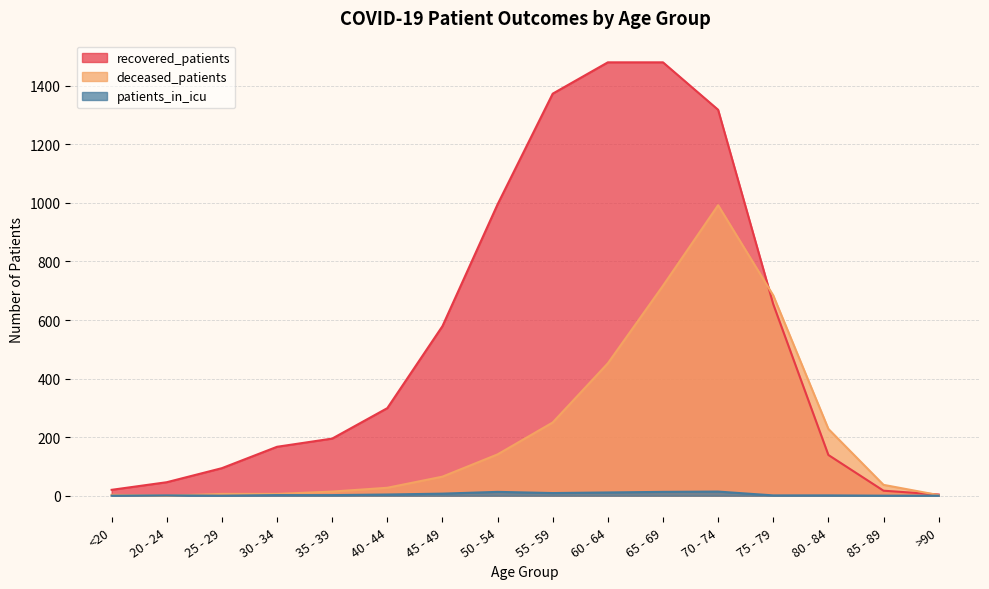

Between 60 - 64 and 20 - 24, which is larger?

60 - 64